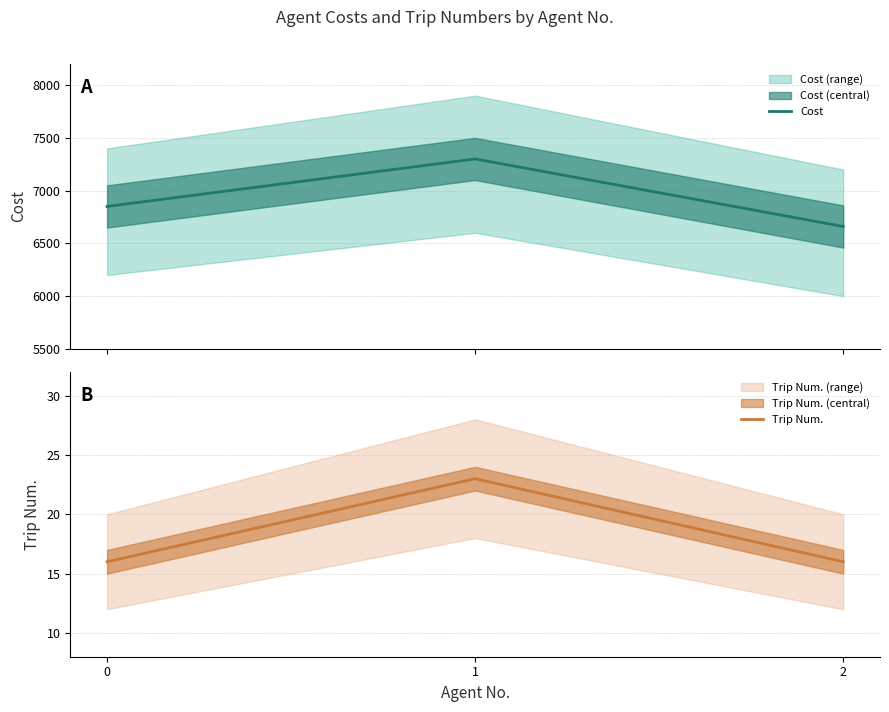

Read the Cost value at 2, to the nearest 10.

6660